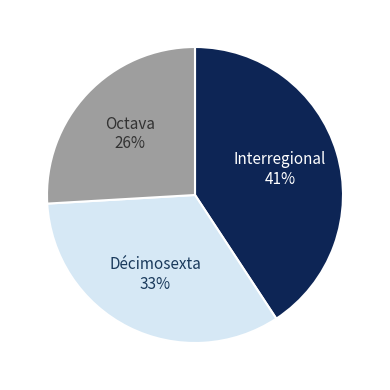

To the nearest percent, what is the average slice percentage?

33%